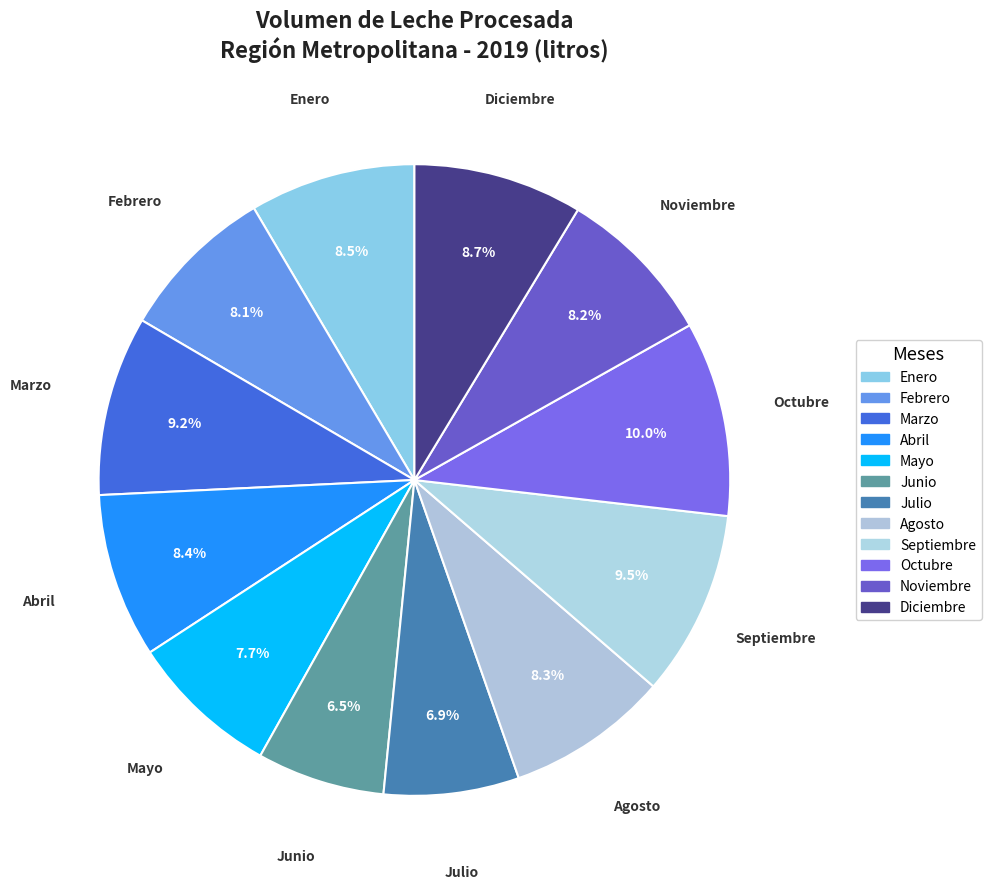

How many slices are in this pie chart?

12